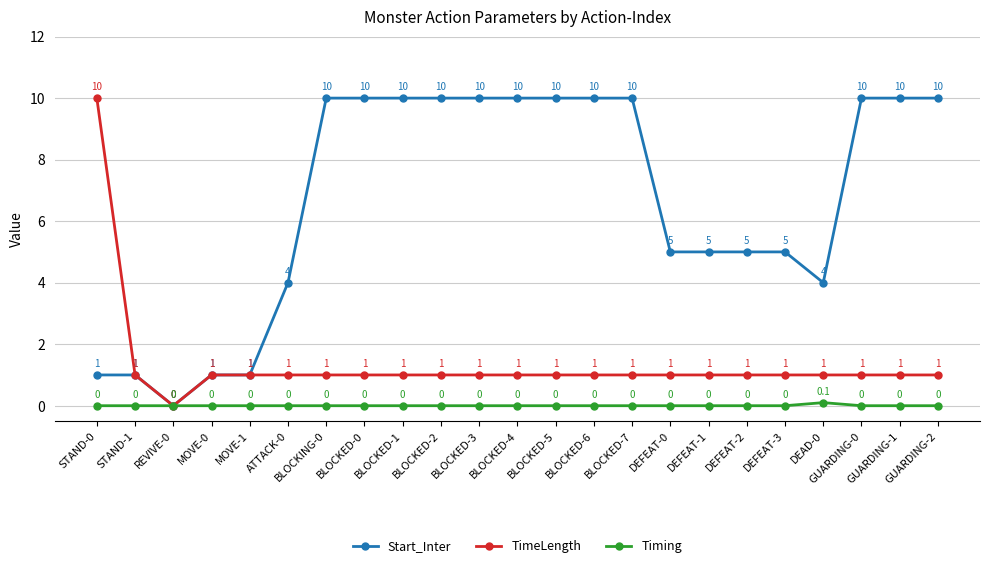

What are all the series names shown in the legend?

Start_Inter, TimeLength, Timing